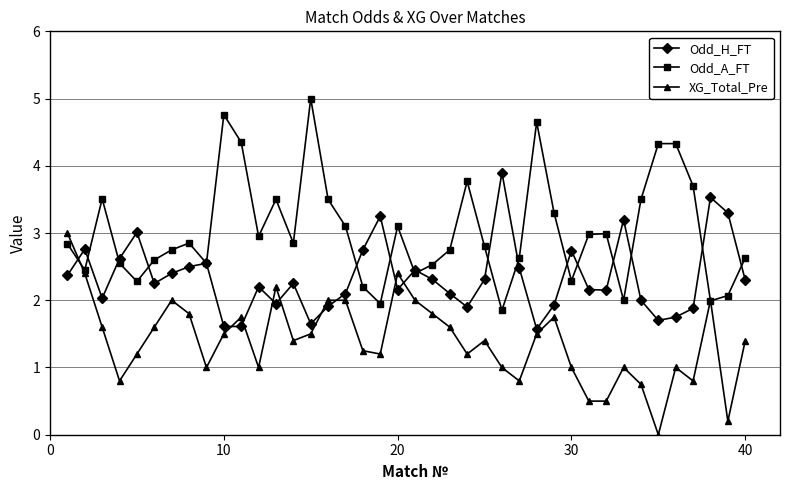

True or false: Odd_H_FT and XG_Total_Pre intersect in this chart.

True